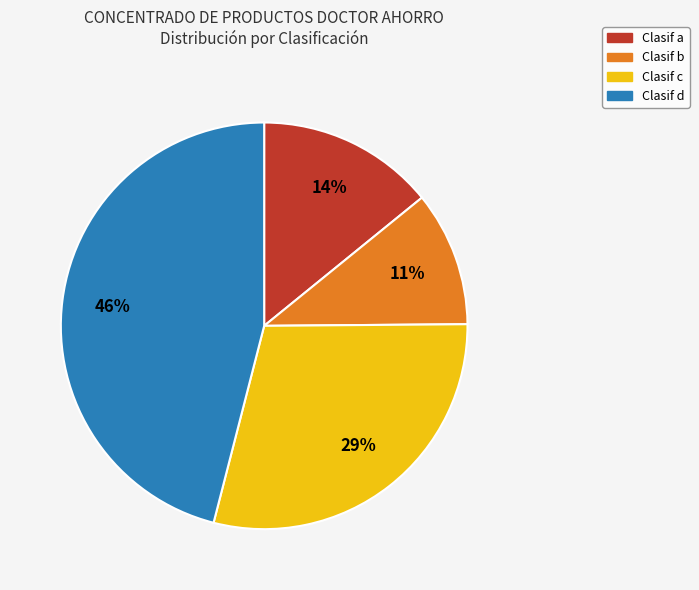

Does Clasif b represent more than half of the total?

No